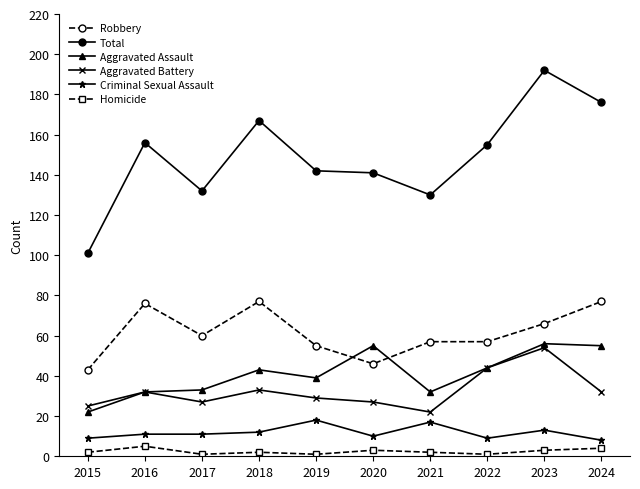

At which category is the sum across all series the highest?

2023